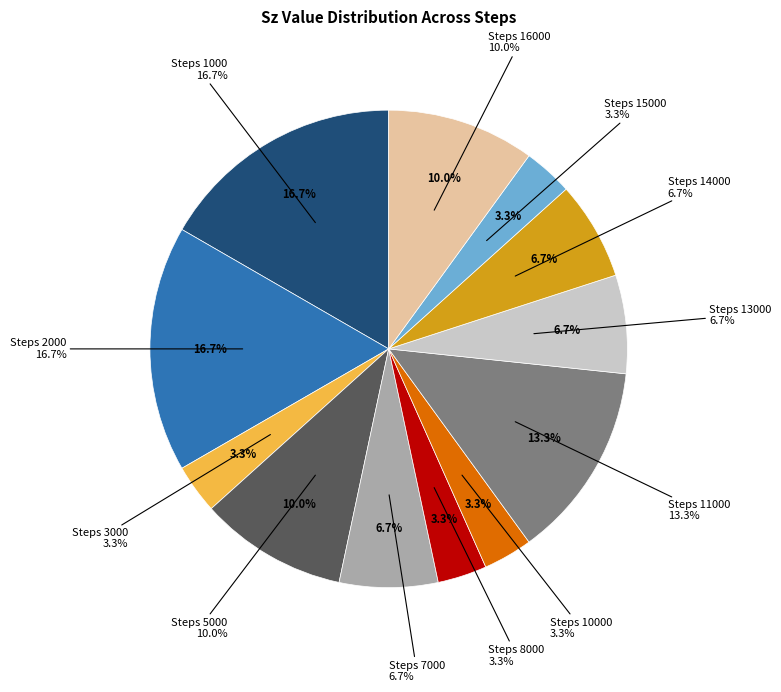

To the nearest percent, what is the average slice percentage?

8%